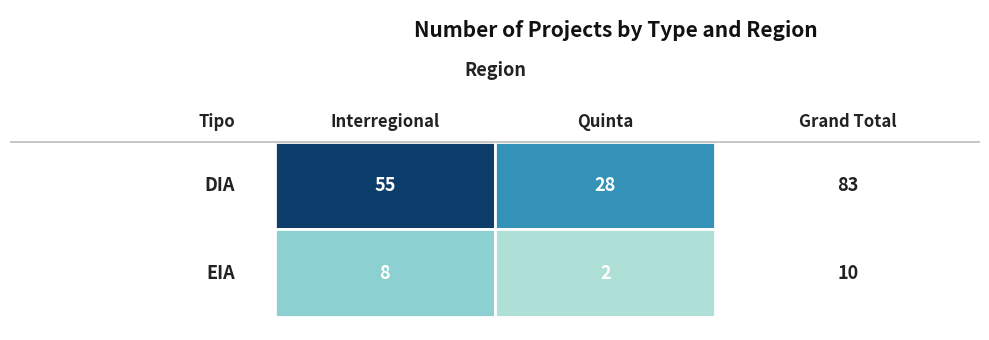

At which label does EIA reach its minimum?

Quinta